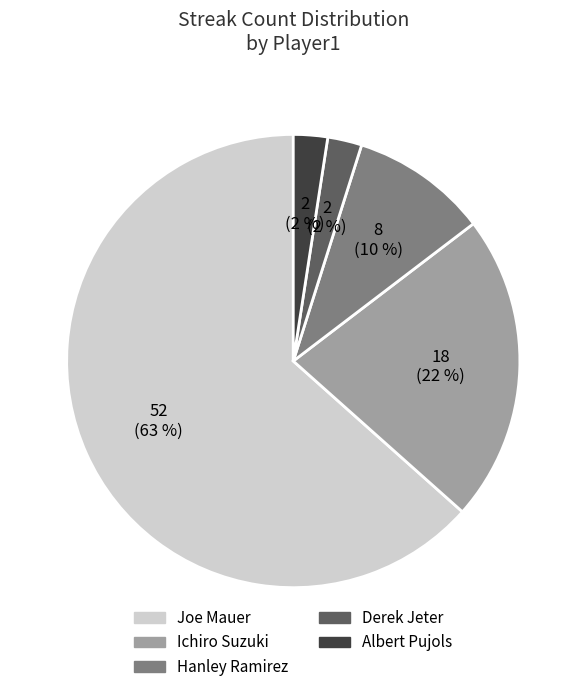

To the nearest percent, what portion does Ichiro Suzuki represent?

22%